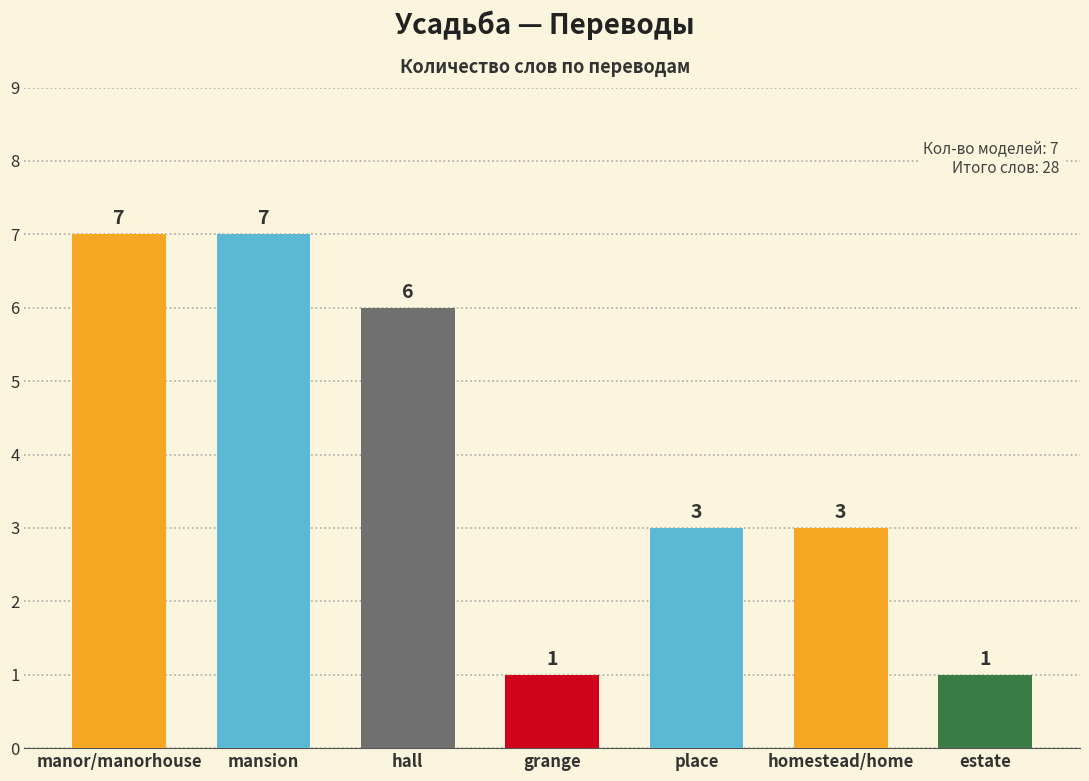

True or false: the data shows 7 at manor/manorhouse.

True